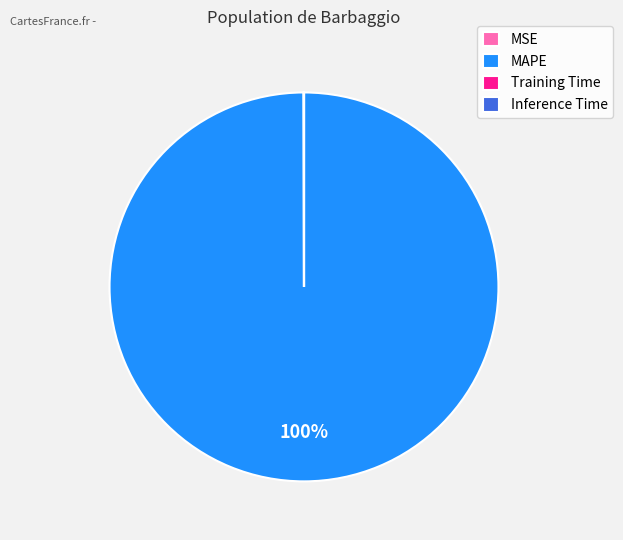

Is there a majority slice in this chart?

Yes